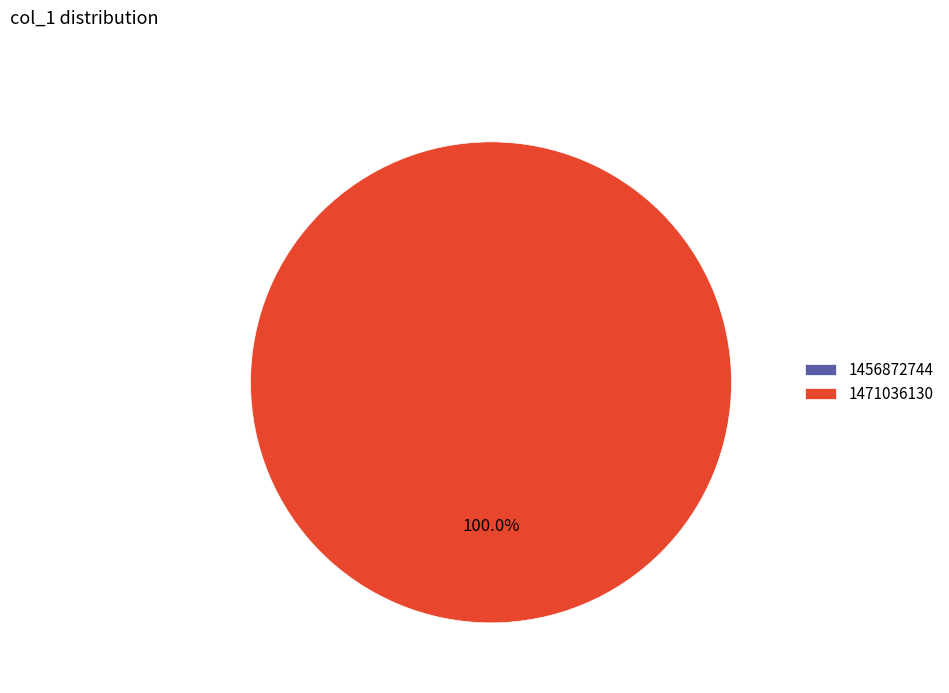

Is it true that 1471036130 is 90% of the pie?

False